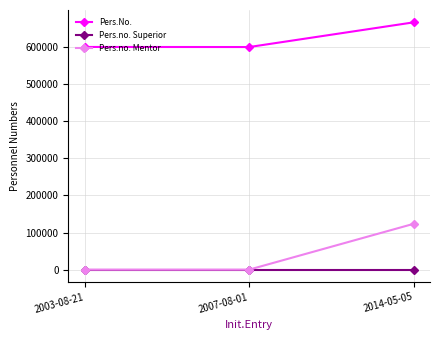

List the series in order of their peak value, highest first.

Pers.No., Pers.no. Mentor, Pers.no. Superior